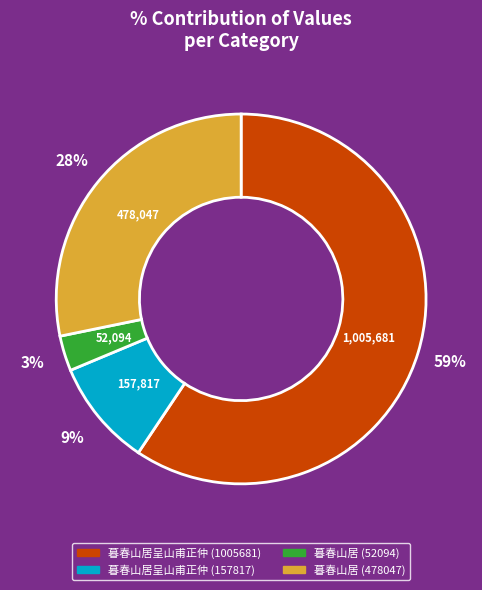

The 暮春山居 (478047) slice represents 36% of the pie. True or false?

False